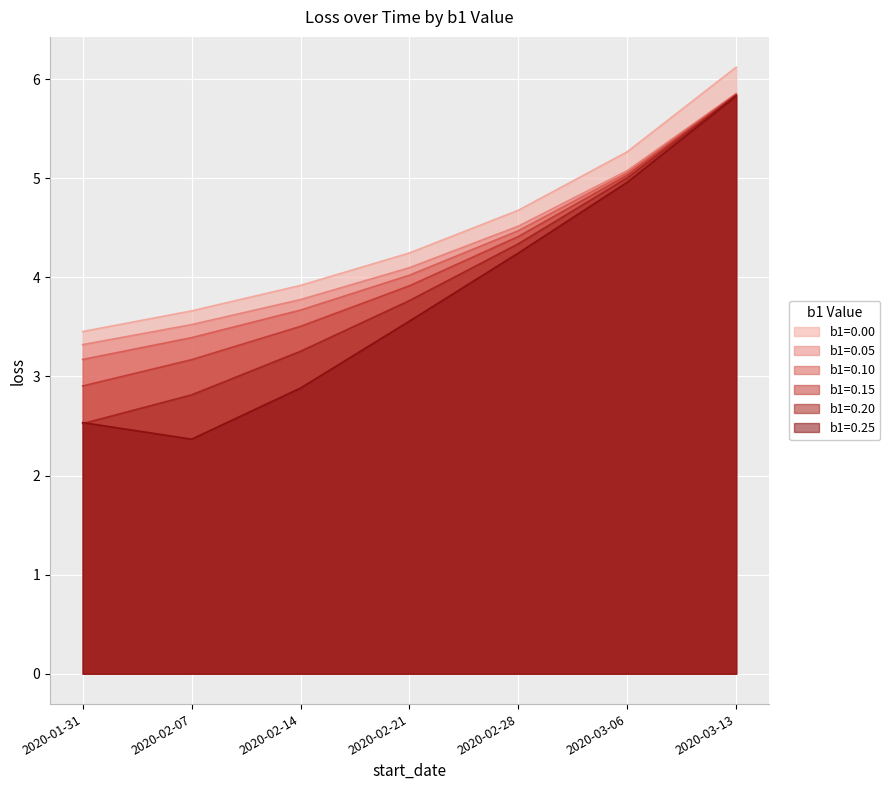

What is the label of the 2nd point from the right?

2020-03-06